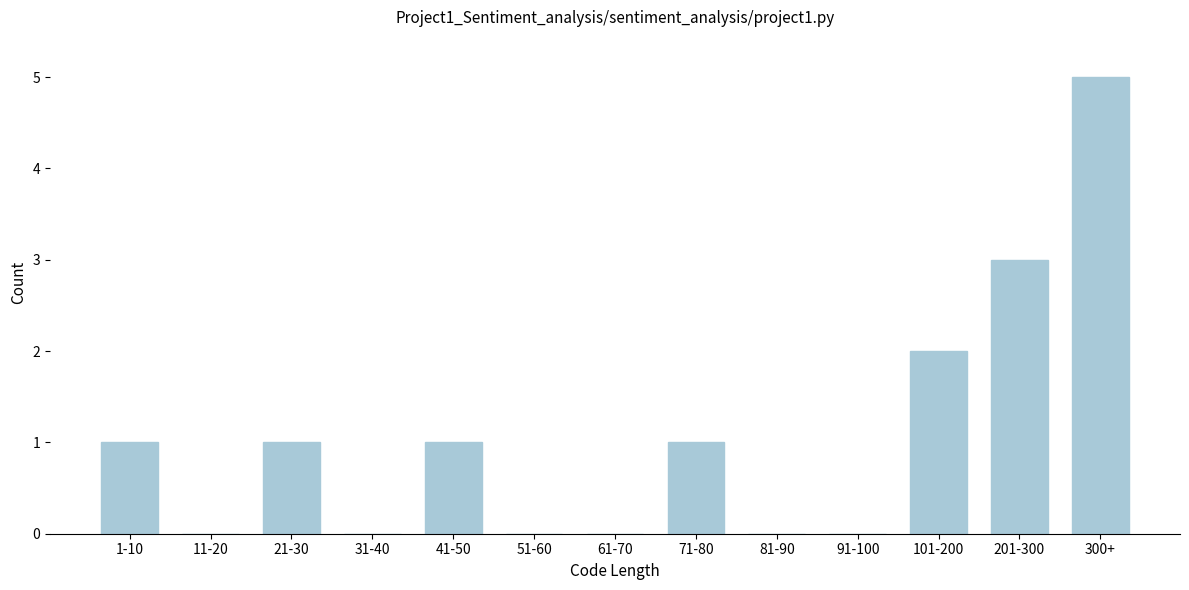

Reading left to right, transcribe all the data shown in this chart.

1-10=1	11-20=0	21-30=1	31-40=0	41-50=1	51-60=0	61-70=0	71-80=1	81-90=0	91-100=0	101-200=2	201-300=3	300+=5